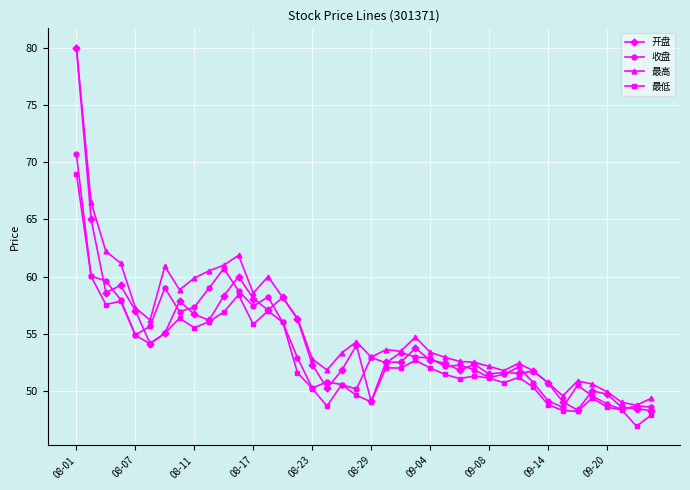

What is the highest value of the 最高 series?

80.0